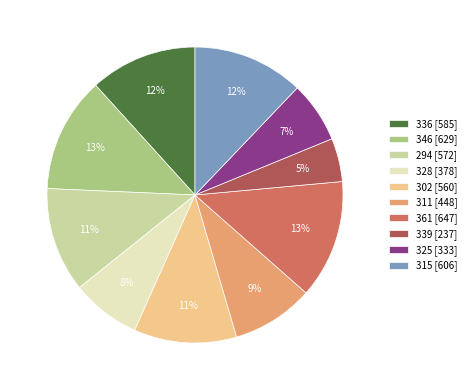

To the nearest percent, what percentage of the pie is 346?

13%